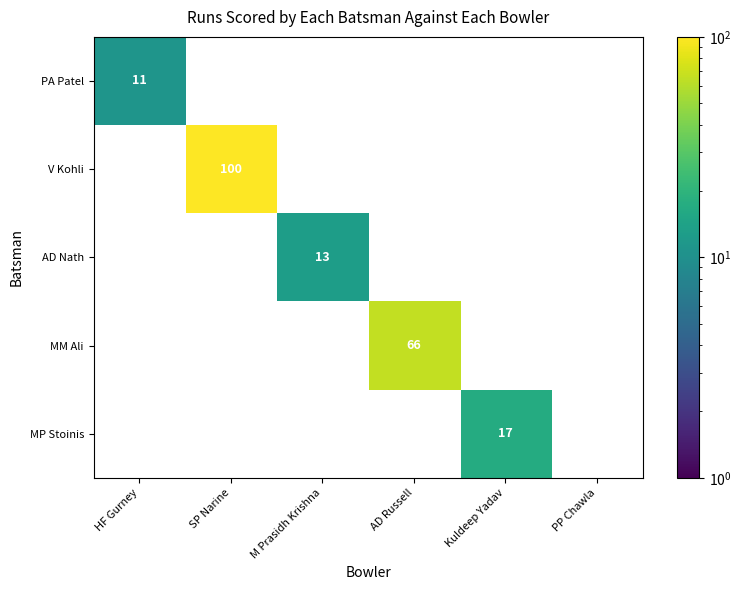

The MM Ali series shows 66 at AD Russell. True or false?

True